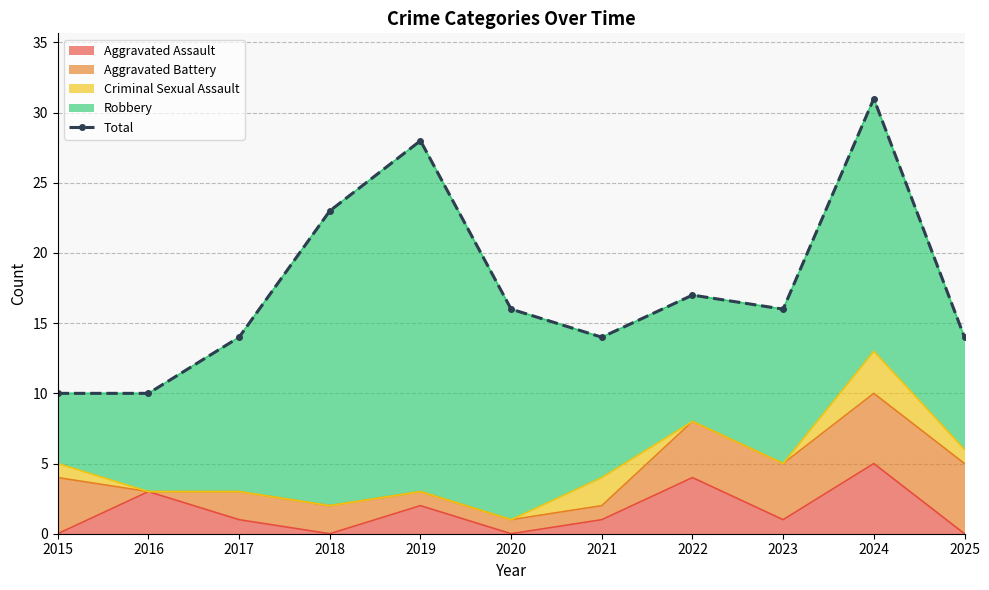

List the labels in order of value, largest first.

2024, 2019, 2018, 2022, 2020, 2023, 2017, 2021, 2025, 2015, 2016